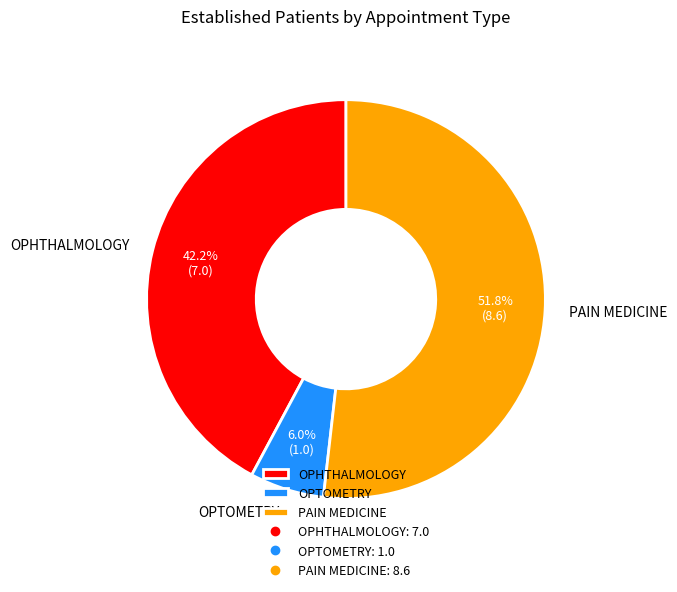

The PAIN MEDICINE slice represents 52% of the pie. True or false?

True